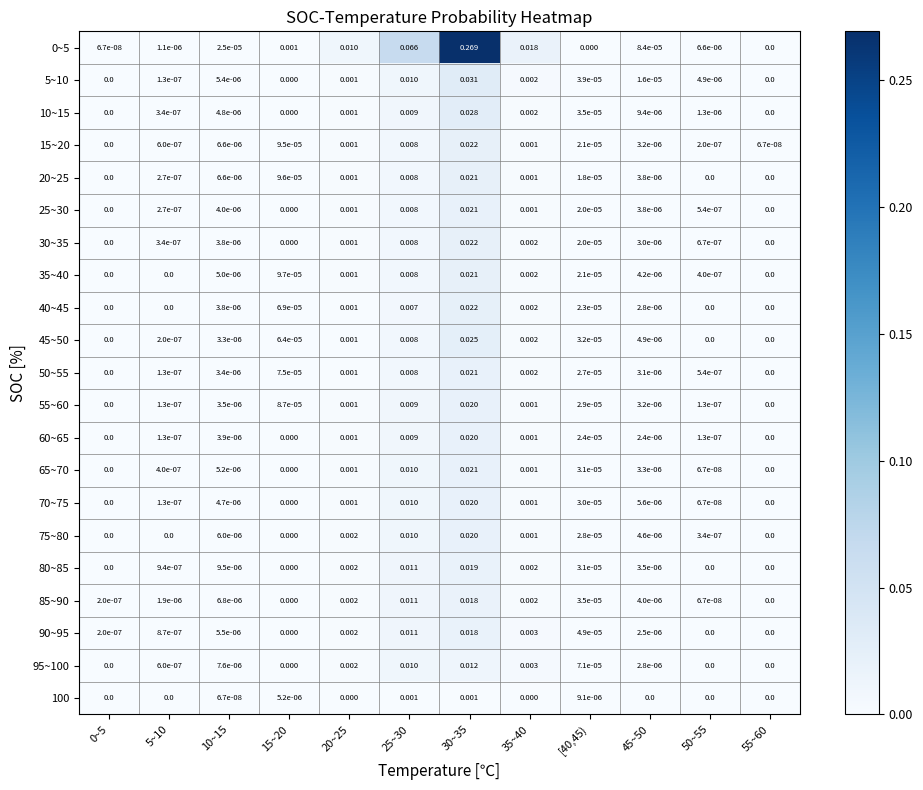

Count the number of data series in this chart.

21